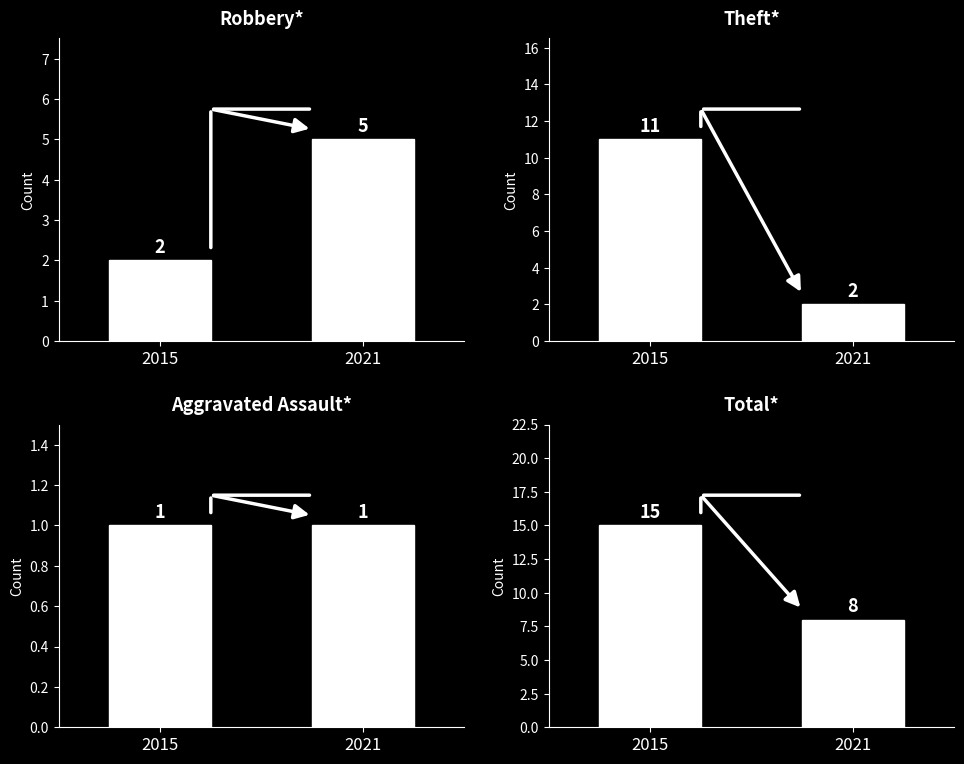

Between 2021 and 2015, which is larger?

2021